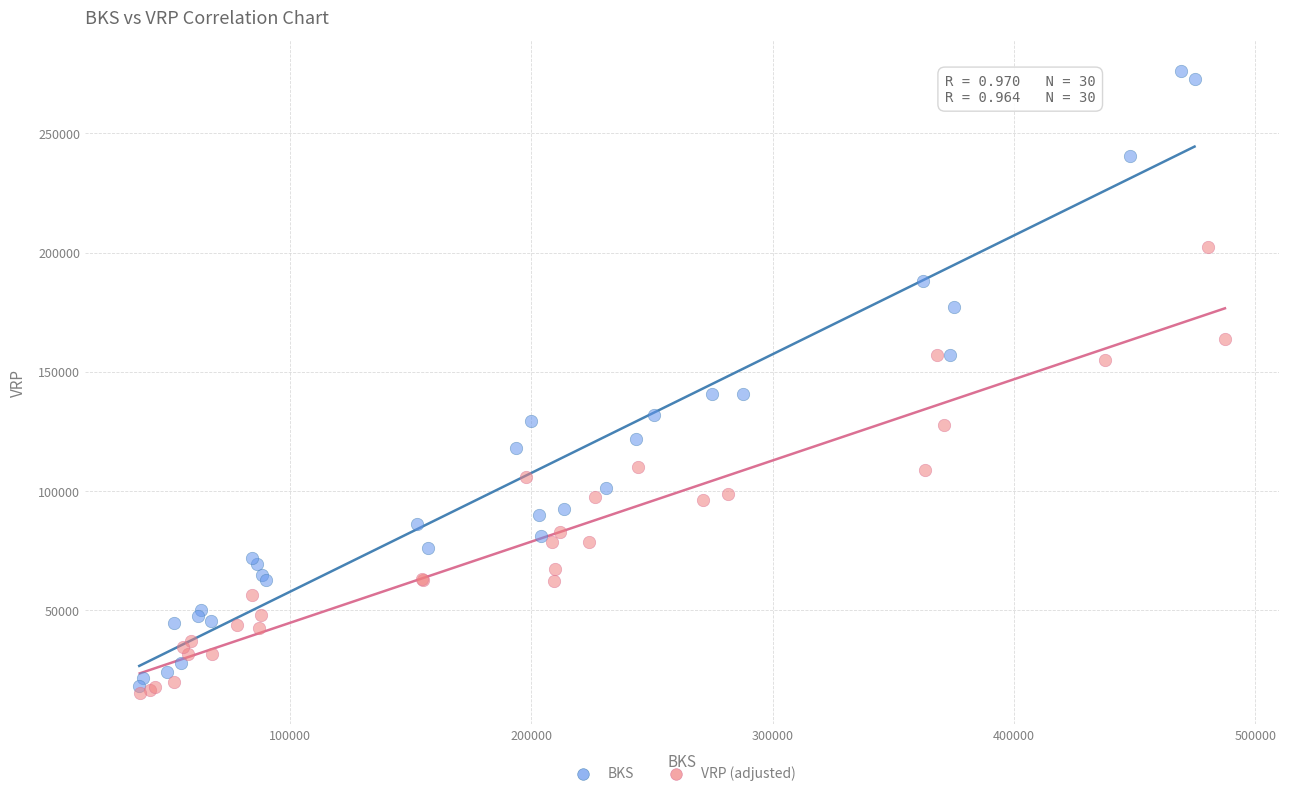

Which series has the largest Y range (max minus min)?

BKS